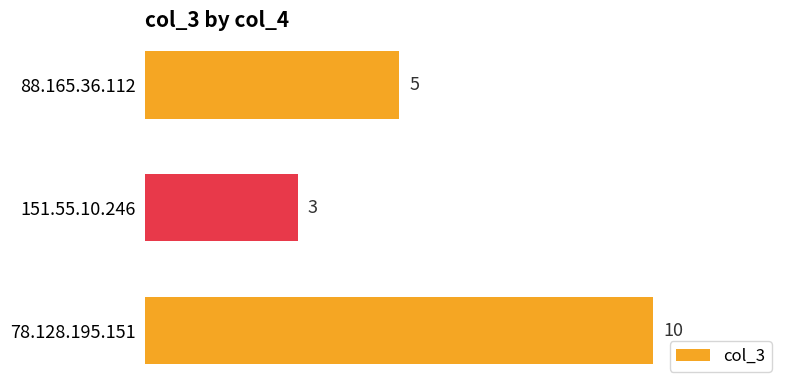

Reading top to bottom, transcribe all the data shown in this chart.

88.165.36.112=5	151.55.10.246=3	78.128.195.151=10